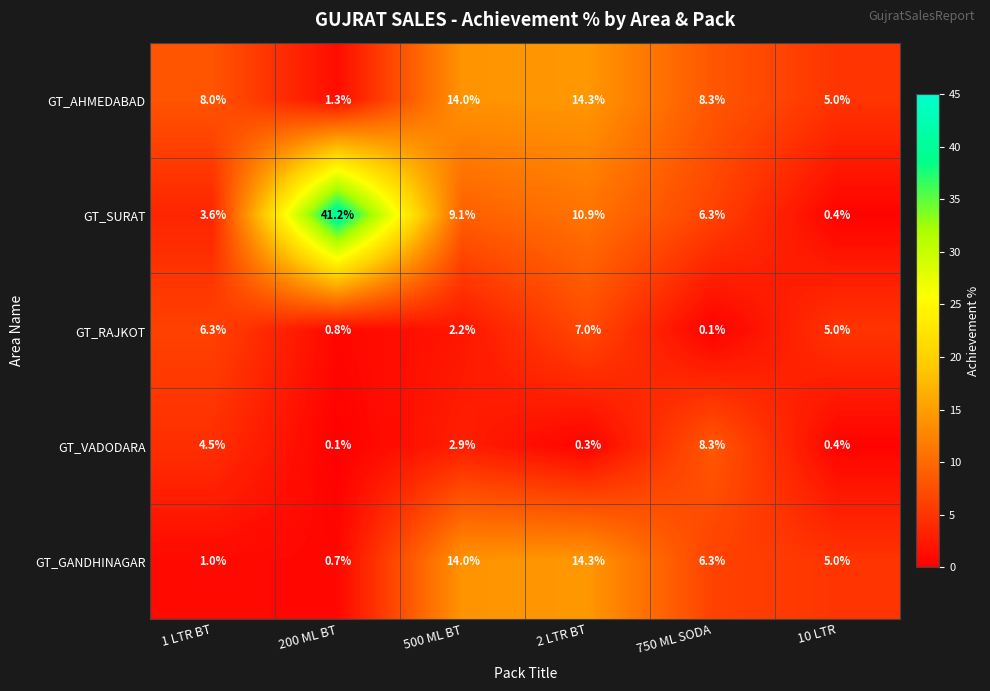

True or false: GT_AHMEDABAD has a value of 8.3 at 750 ML SODA.

True